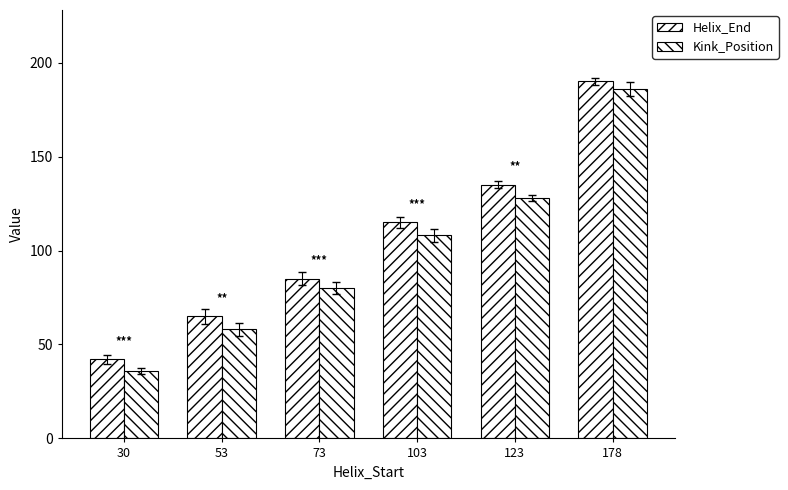

How many bars are there in total?

12